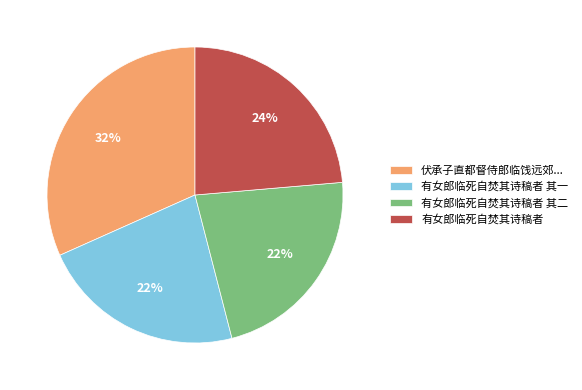

Between 有女郎临死自焚其诗稿者 and 有女郎临死自焚其诗稿者 其二, which is larger?

有女郎临死自焚其诗稿者